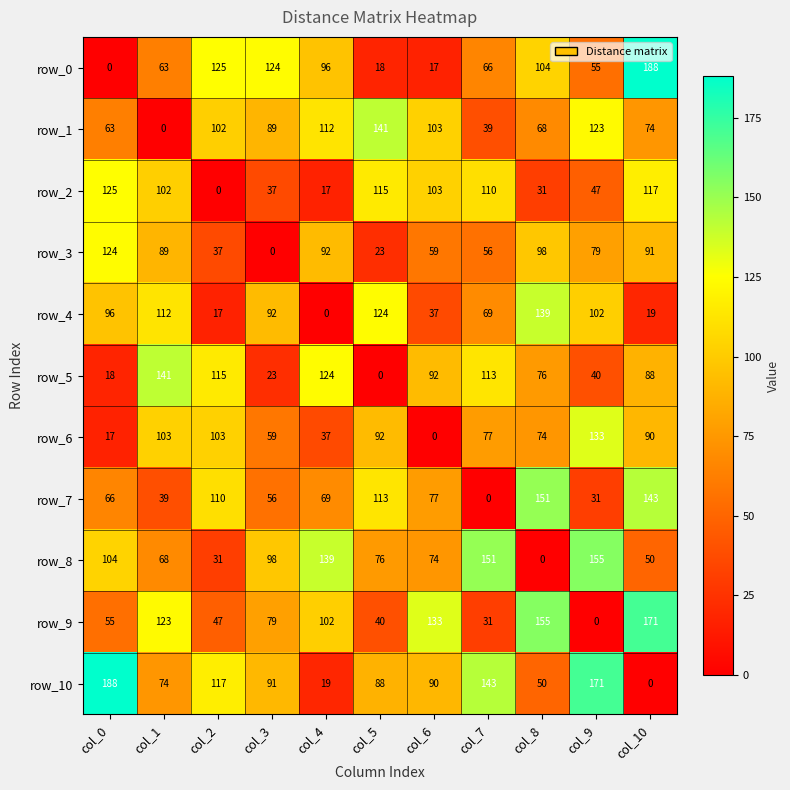

Reading left to right, extract all data points from this chart.

row_0: col_0=0	col_1=63	col_2=125	col_3=124	col_4=96	col_5=18	col_6=17	col_7=66	col_8=104	col_9=55	col_10=188
row_1: col_0=63	col_1=0	col_2=102	col_3=89	col_4=112	col_5=141	col_6=103	col_7=39	col_8=68	col_9=123	col_10=74
row_2: col_0=125	col_1=102	col_2=0	col_3=37	col_4=17	col_5=115	col_6=103	col_7=110	col_8=31	col_9=47	col_10=117
row_3: col_0=124	col_1=89	col_2=37	col_3=0	col_4=92	col_5=23	col_6=59	col_7=56	col_8=98	col_9=79	col_10=91
row_4: col_0=96	col_1=112	col_2=17	col_3=92	col_4=0	col_5=124	col_6=37	col_7=69	col_8=139	col_9=102	col_10=19
row_5: col_0=18	col_1=141	col_2=115	col_3=23	col_4=124	col_5=0	col_6=92	col_7=113	col_8=76	col_9=40	col_10=88
row_6: col_0=17	col_1=103	col_2=103	col_3=59	col_4=37	col_5=92	col_6=0	col_7=77	col_8=74	col_9=133	col_10=90
row_7: col_0=66	col_1=39	col_2=110	col_3=56	col_4=69	col_5=113	col_6=77	col_7=0	col_8=151	col_9=31	col_10=143
row_8: col_0=104	col_1=68	col_2=31	col_3=98	col_4=139	col_5=76	col_6=74	col_7=151	col_8=0	col_9=155	col_10=50
row_9: col_0=55	col_1=123	col_2=47	col_3=79	col_4=102	col_5=40	col_6=133	col_7=31	col_8=155	col_9=0	col_10=171
row_10: col_0=188	col_1=74	col_2=117	col_3=91	col_4=19	col_5=88	col_6=90	col_7=143	col_8=50	col_9=171	col_10=0